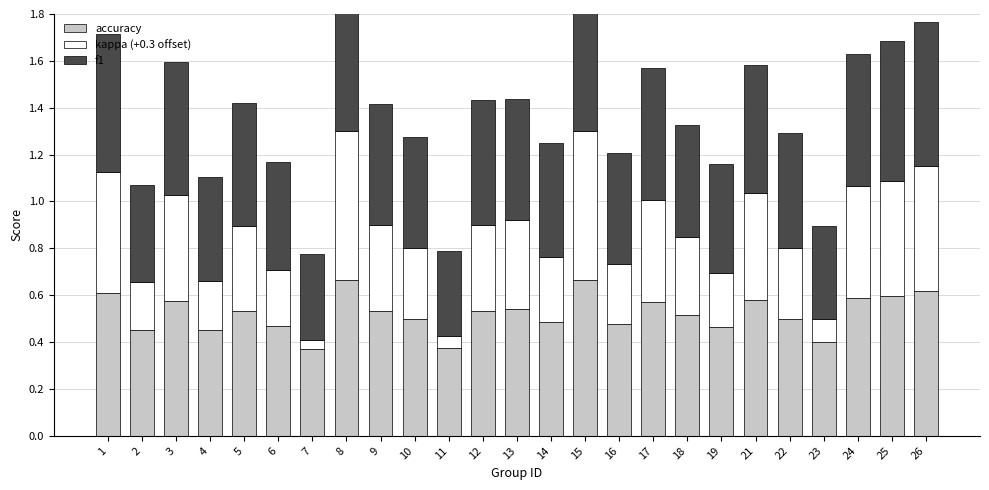

What is the spread (max minus min) of values at 12?

0.2